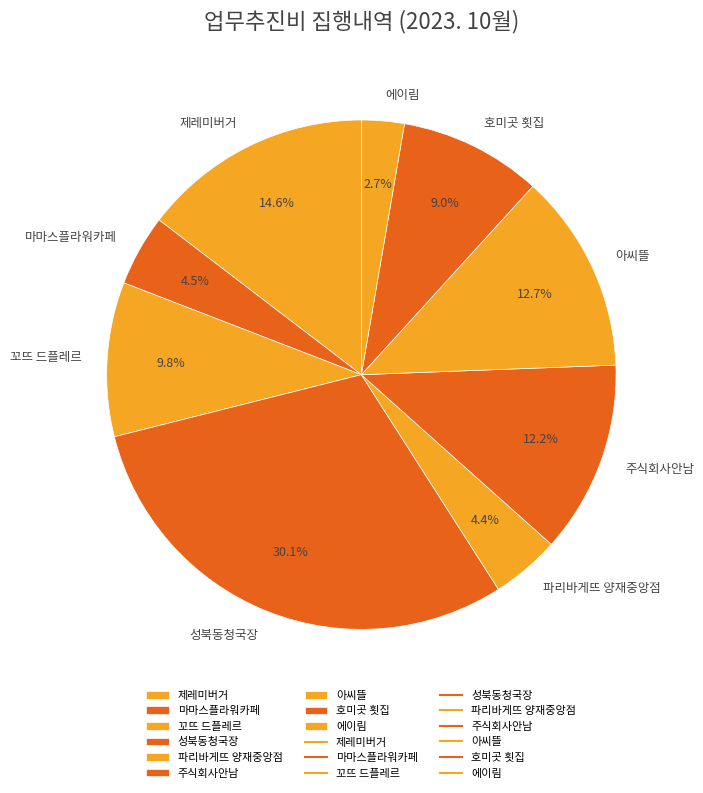

Combined, what portion of the pie is 주식회사안남 and 에이림?

14.9%